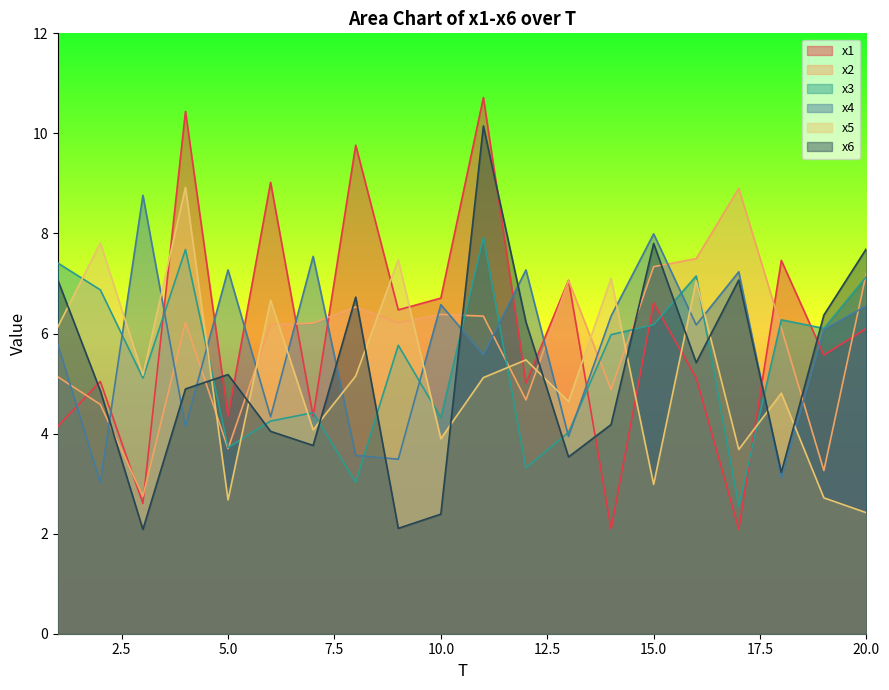

What is the sum of the x5 values at 14 and 9?

14.6